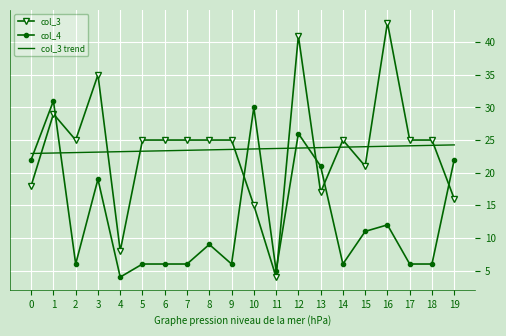

How many categories are shown in the chart?

20